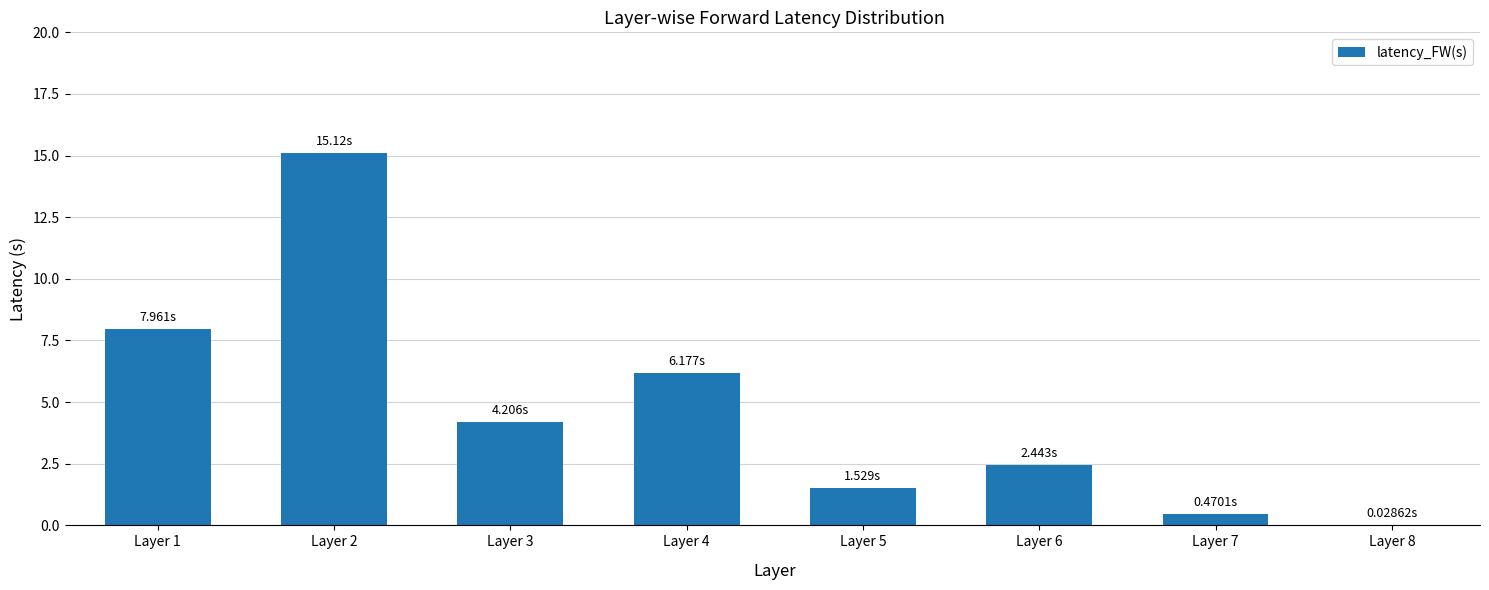

Where does the data first go above 4?

Layer 1